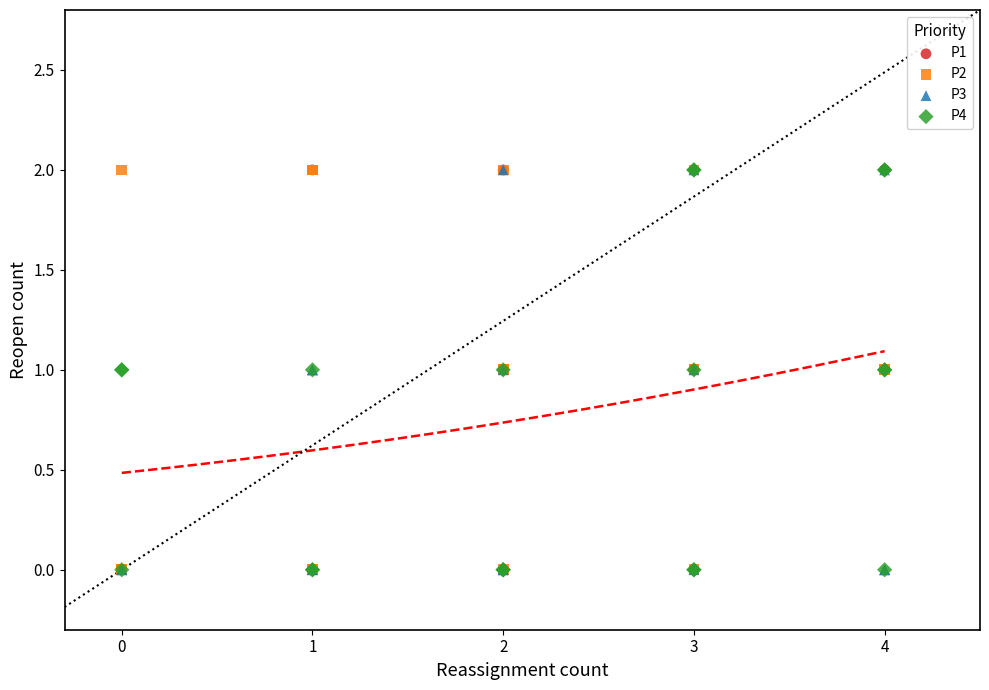

What are all the series names shown in the legend?

P1, P2, P3, P4